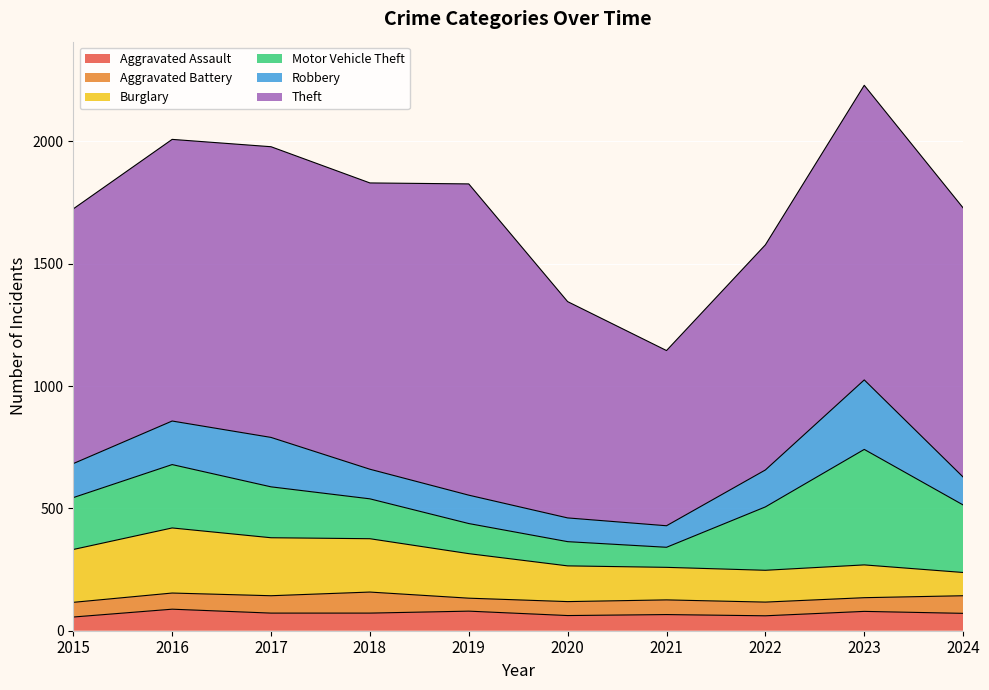

At which label does Robbery first exceed 139?

2016